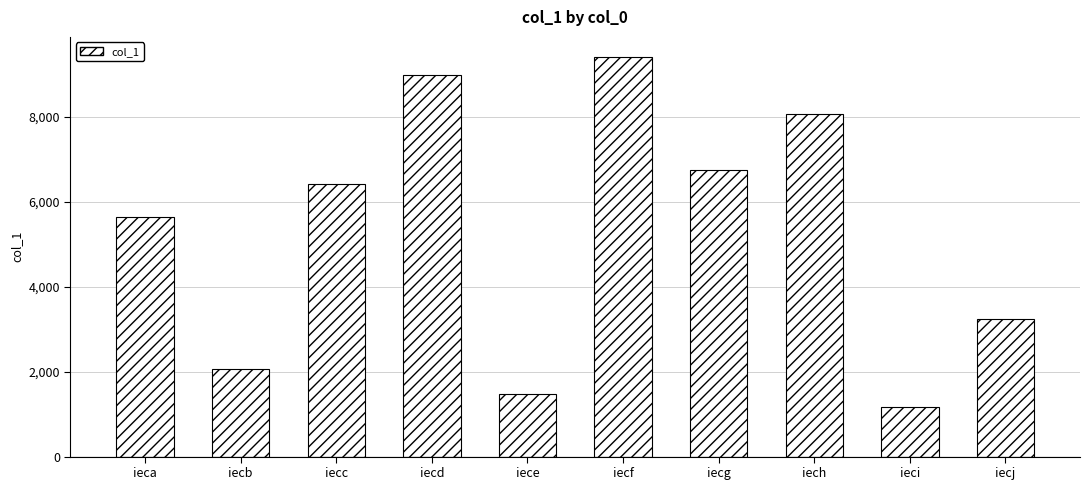

What is the greatest value displayed?

9417